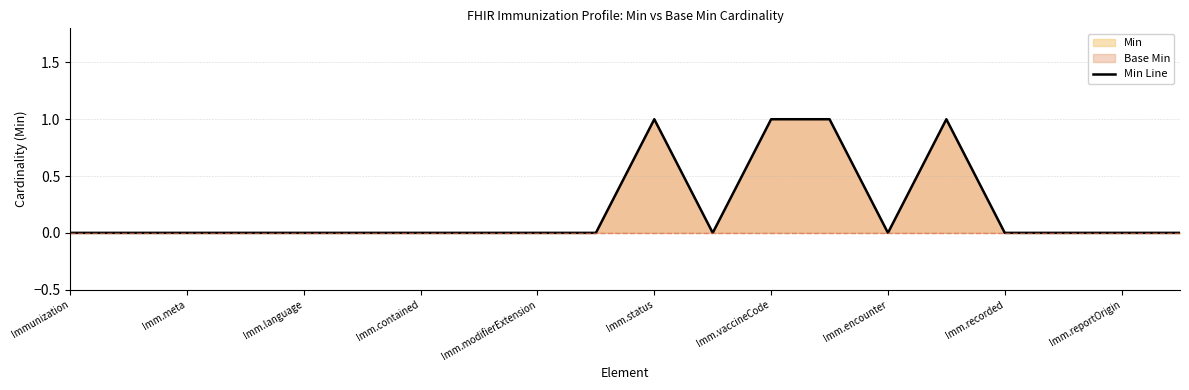

Is it true that the value at Immunization is -1?

False